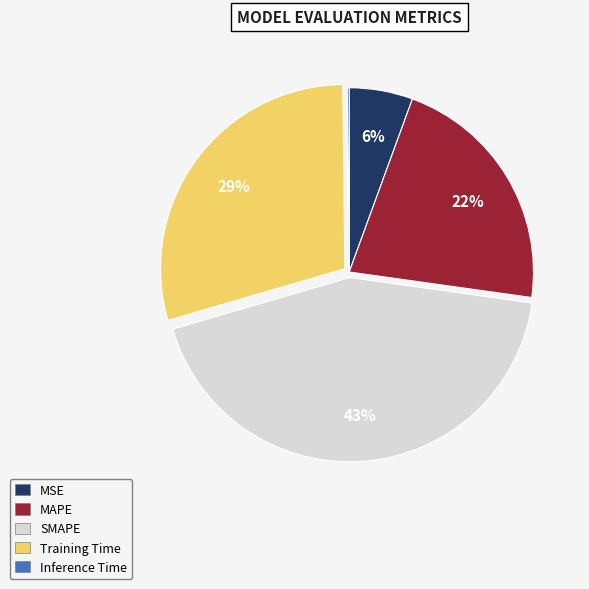

Which slice is the largest?

SMAPE